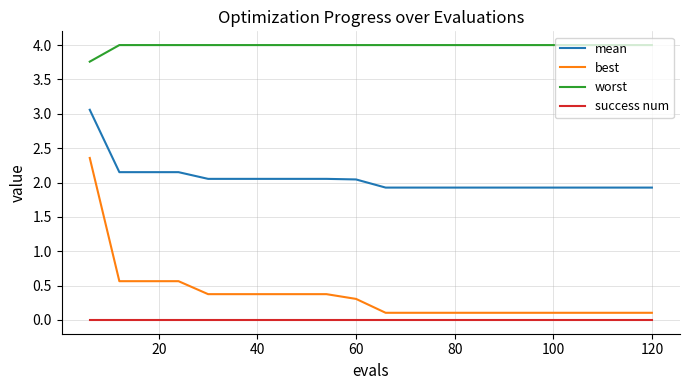

Which series has the largest total across all categories?

worst